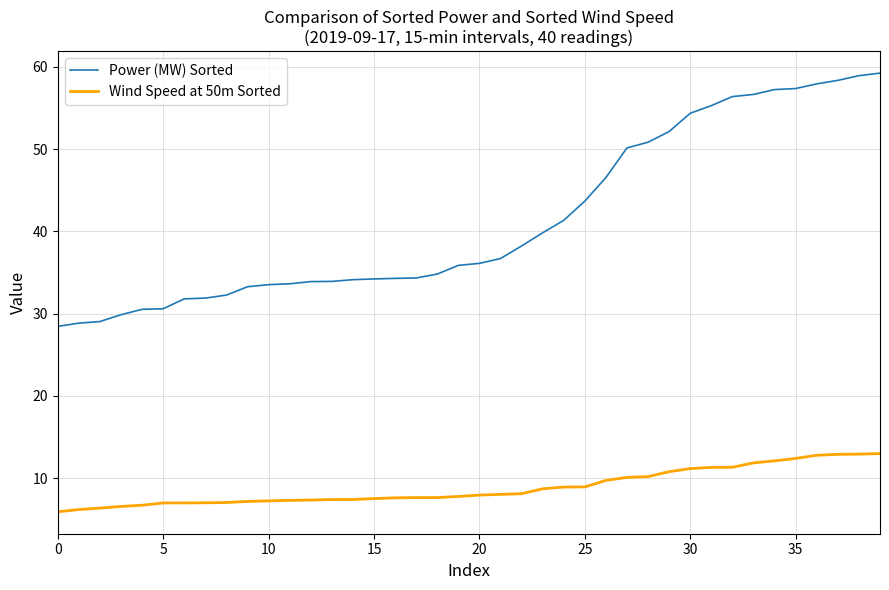

What is the greatest value displayed?

59.2